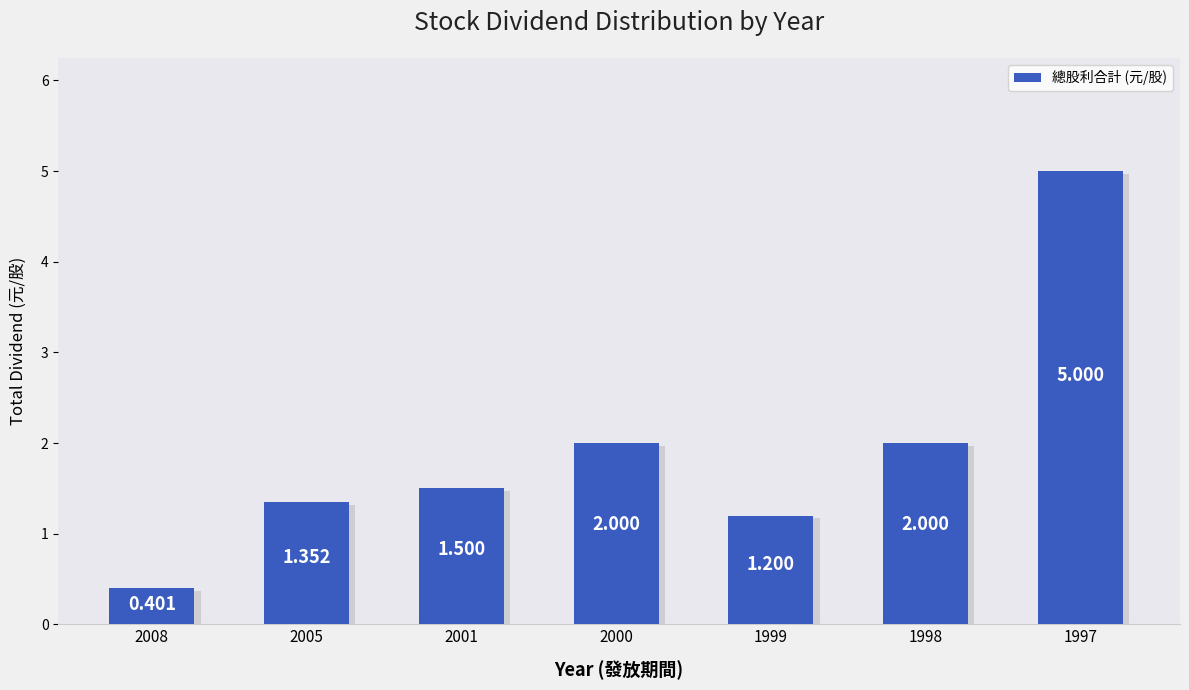

Reading left to right, transcribe all the data shown in this chart.

0.4	1.4	1.5	2.0	1.2	2.0	5.0